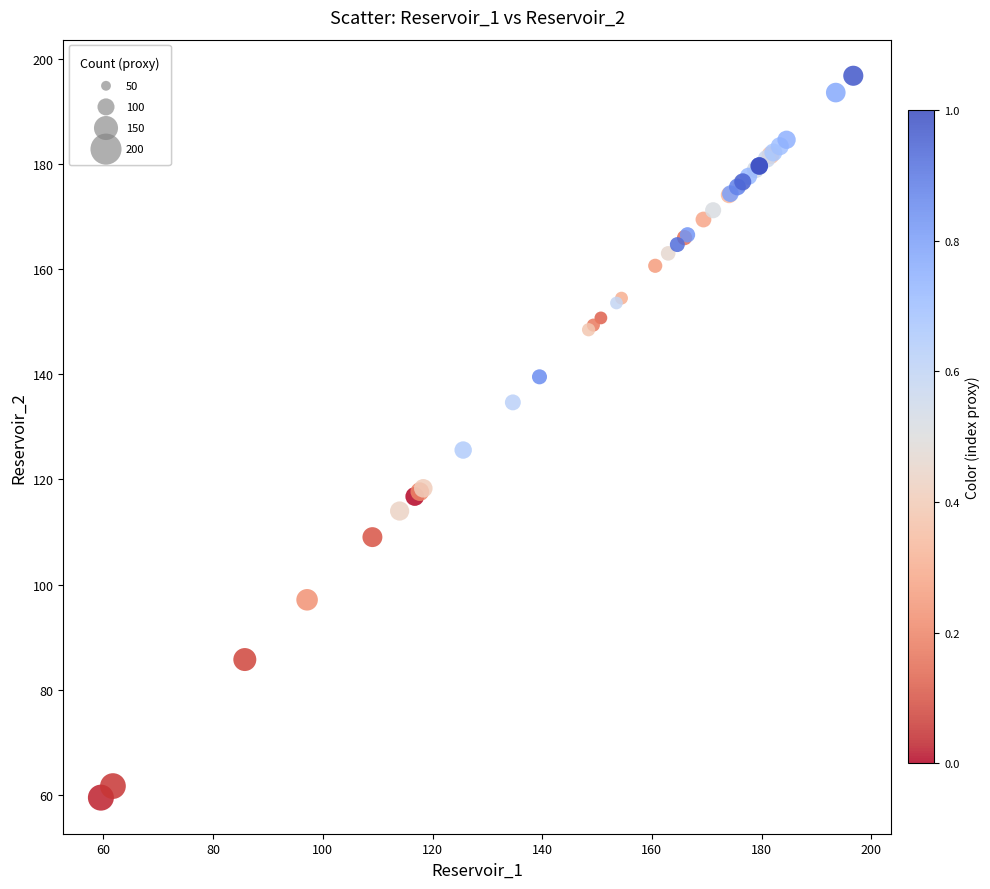

What Y value in the scatter plot is closest to 128?

125.6